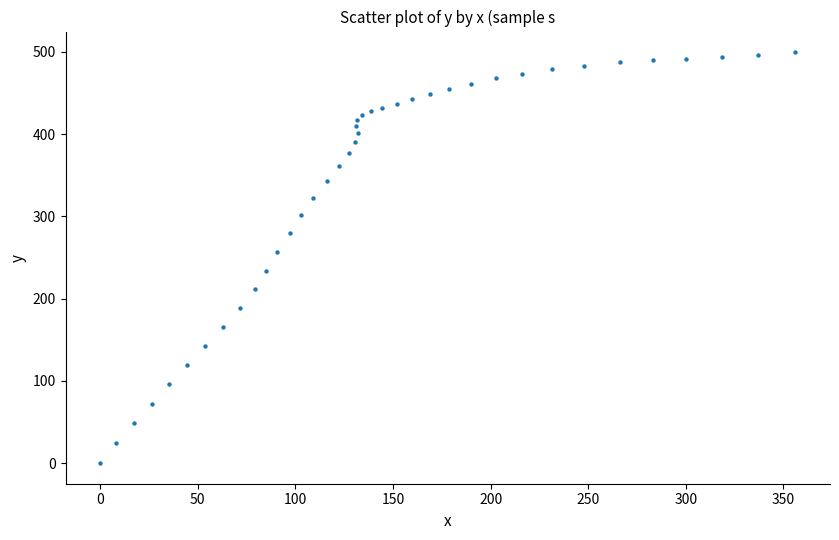

What is the range of Y values (max minus min)?

499.8